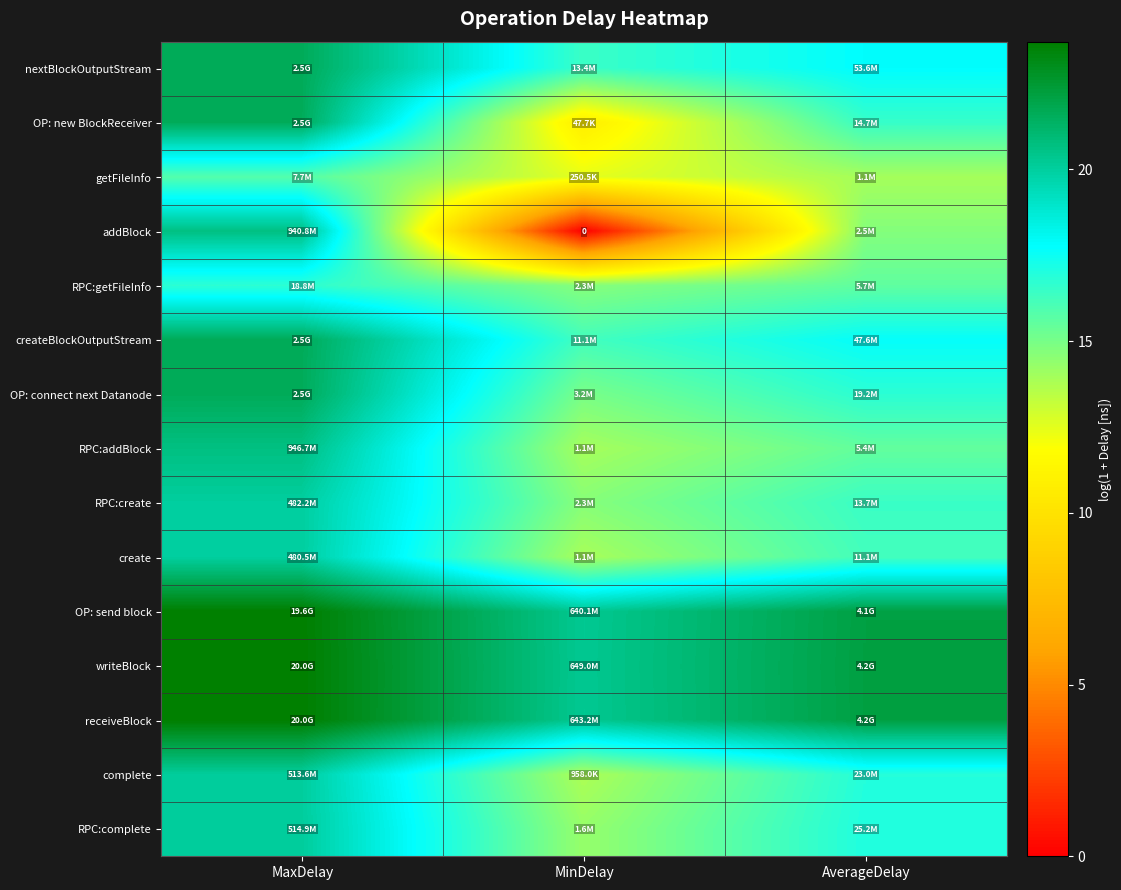

Between MaxDelay and AverageDelay, which is larger?

MaxDelay